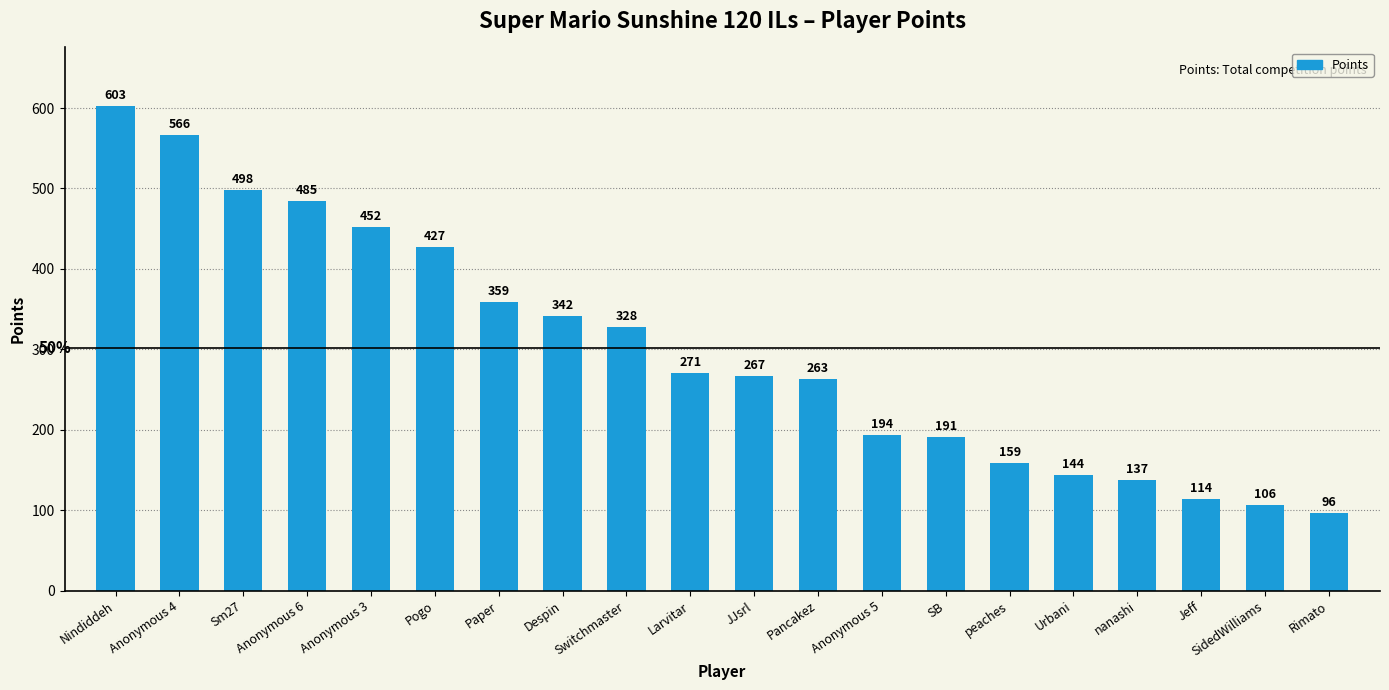

What is the minimum value shown in the chart?

96